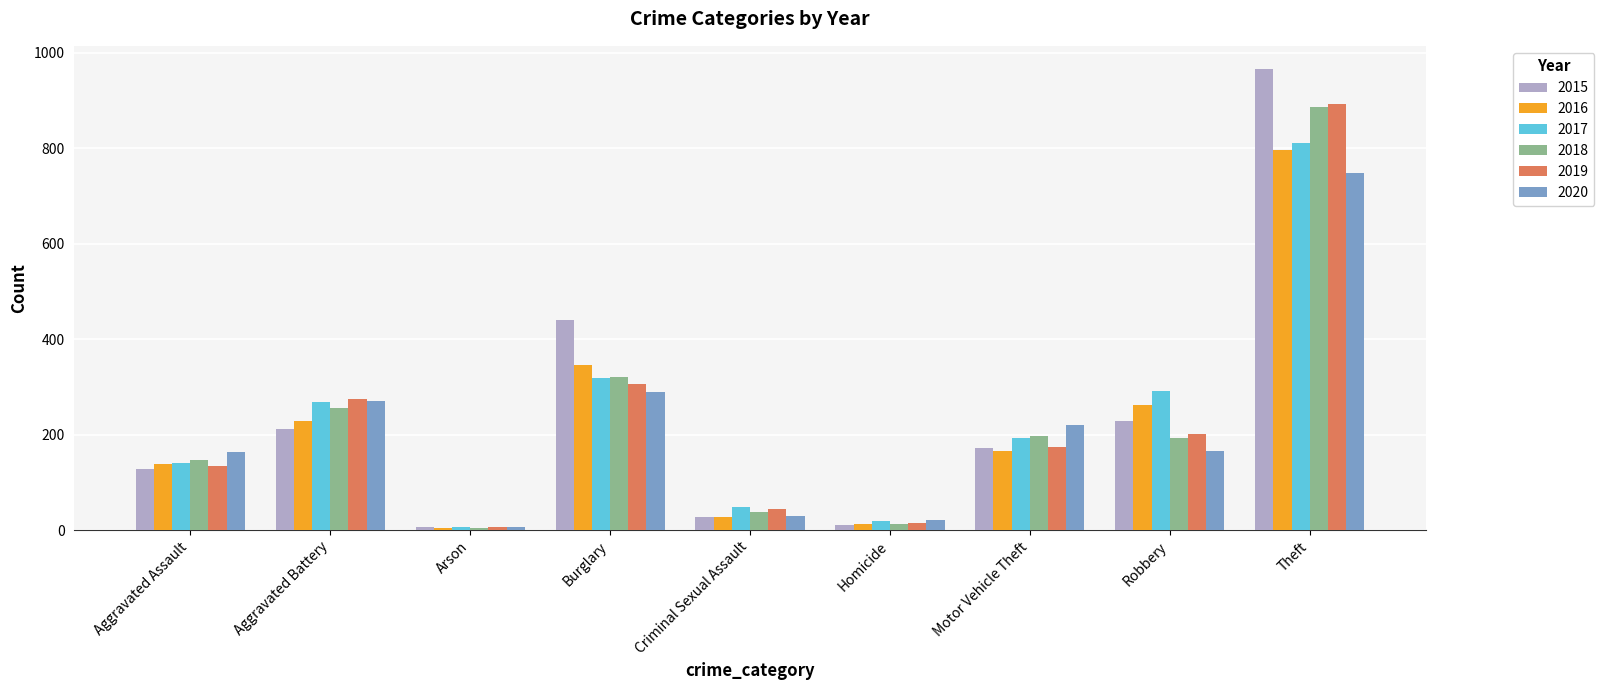

At which label is 2015 closest to 486?

Burglary